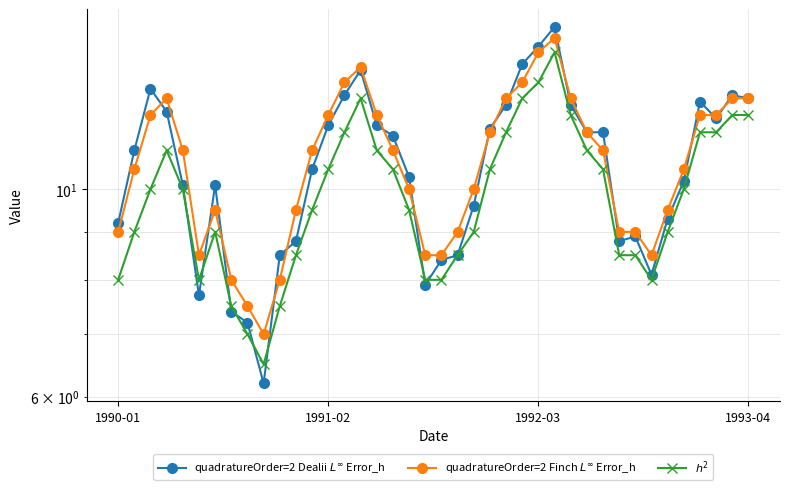

How many values in the quadratureOrder=2 Finch $L^\infty$ Error_h series exceed 11?

17